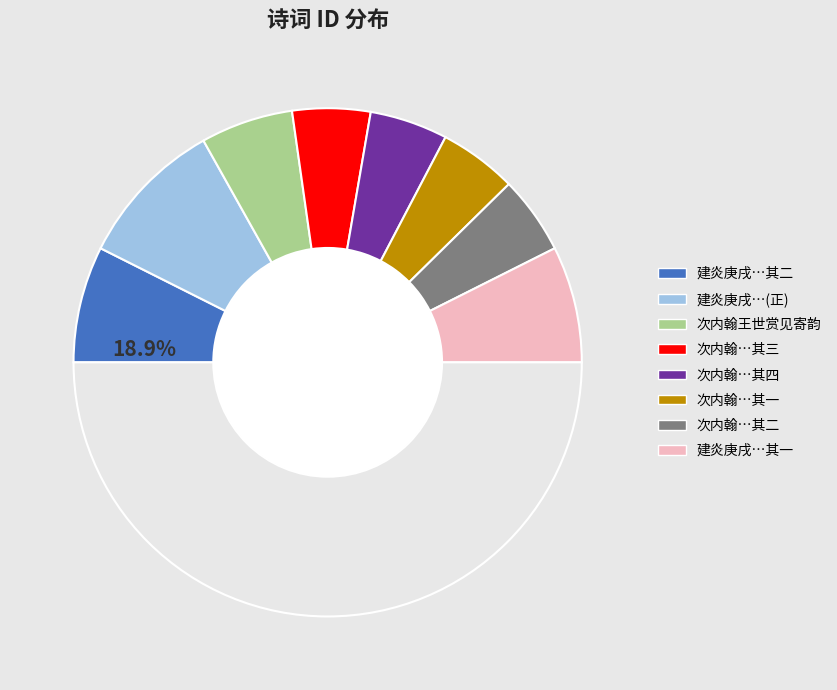

What is the largest slice in the pie chart?

建炎庚戌中秋夜与同官相期于月下既为具顽云障空不可人意作诗以纪之得赏见二字